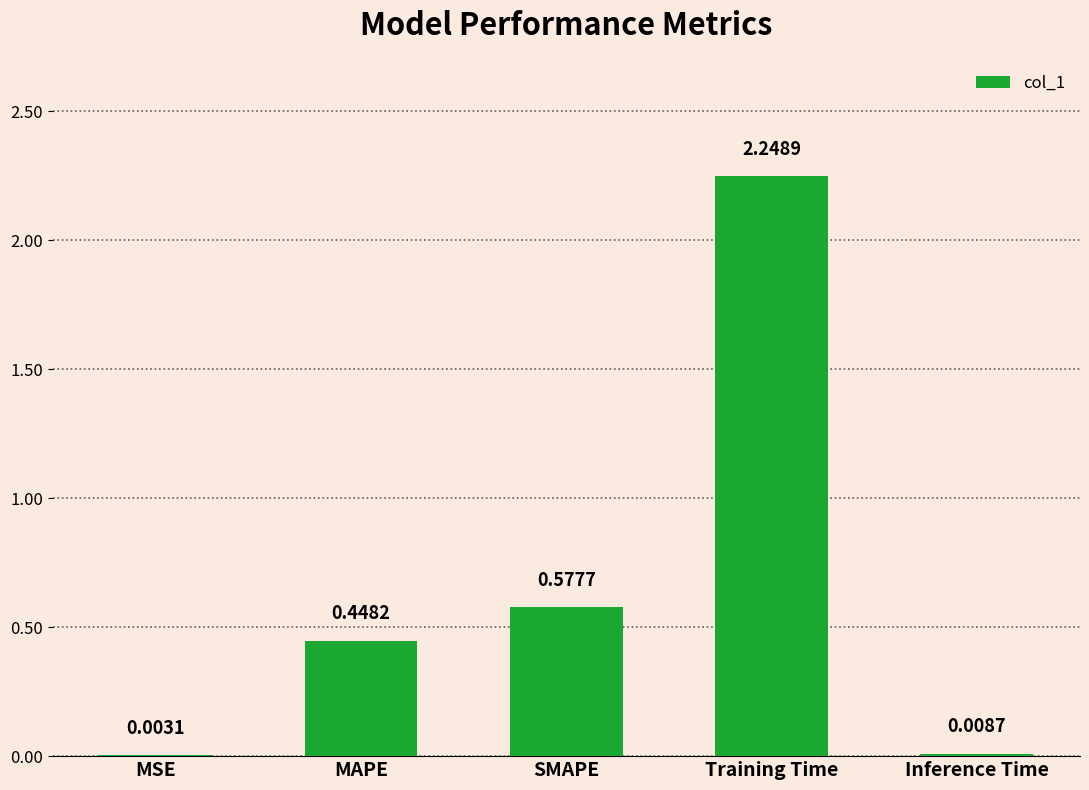

What is the sum of the values at MAPE and SMAPE?

1.0